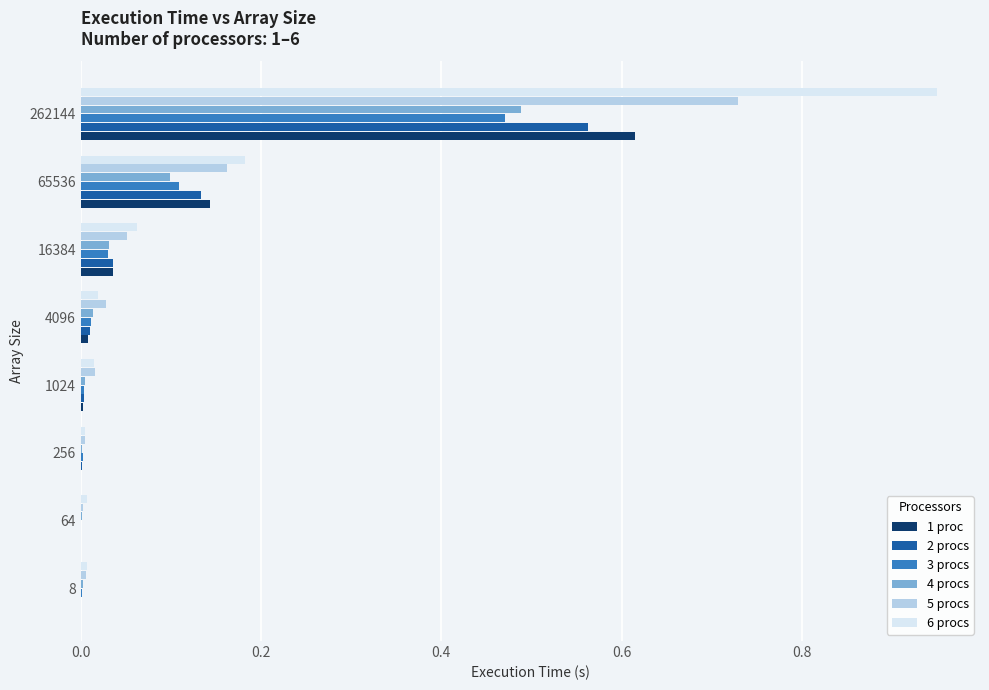

The 1 proc series shows 0.1 at 16384. True or false?

False